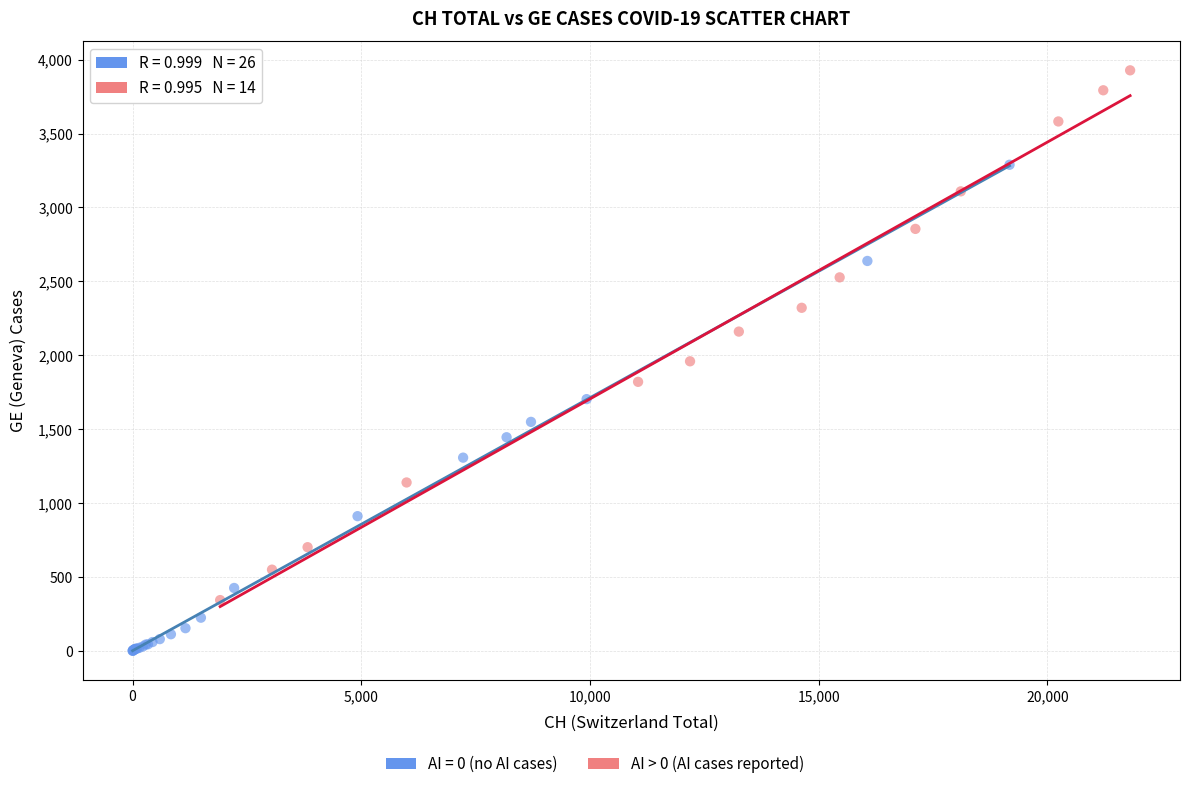

Which series reaches the minimum Y coordinate?

AI = 0 (no AI cases)